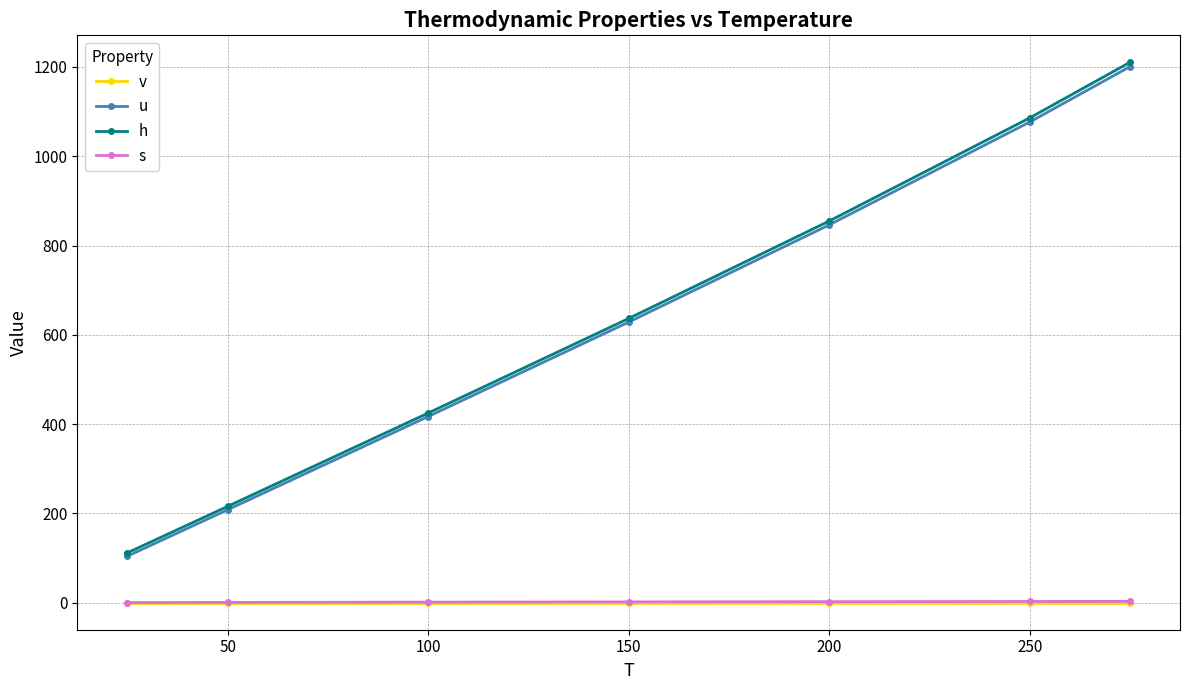

True or false: u and s cross at least once.

False